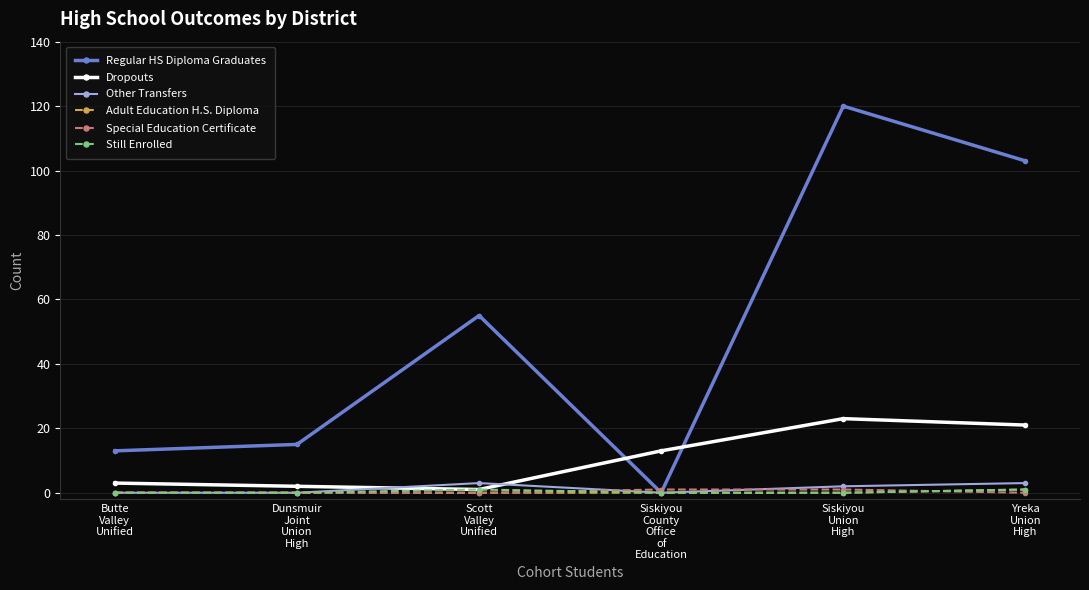

What position from the left is Dunsmuir
Joint
Union
High?

2